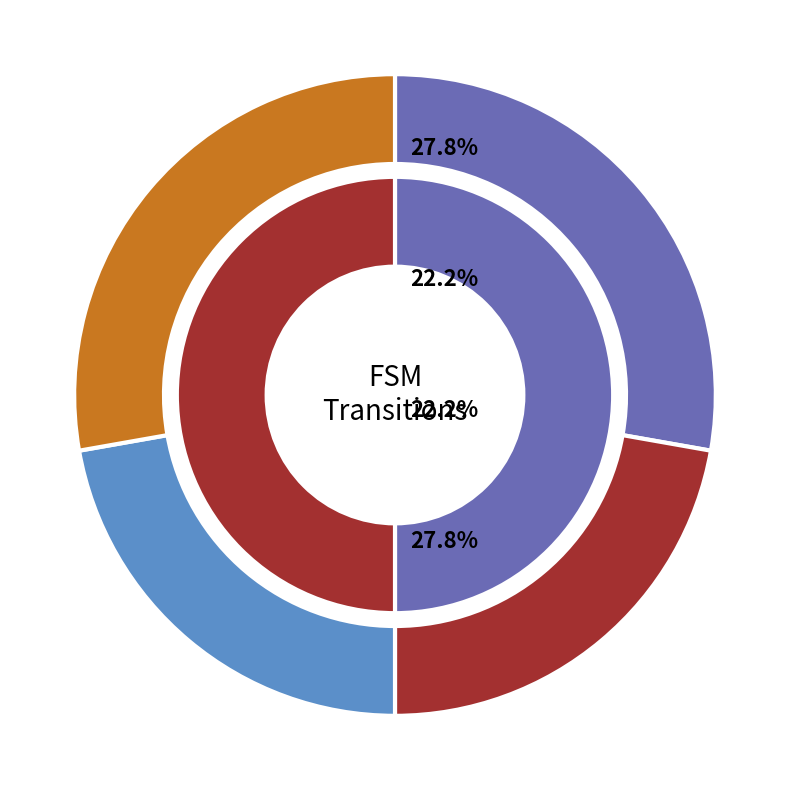

Which series has the widest spread of values?

input_b